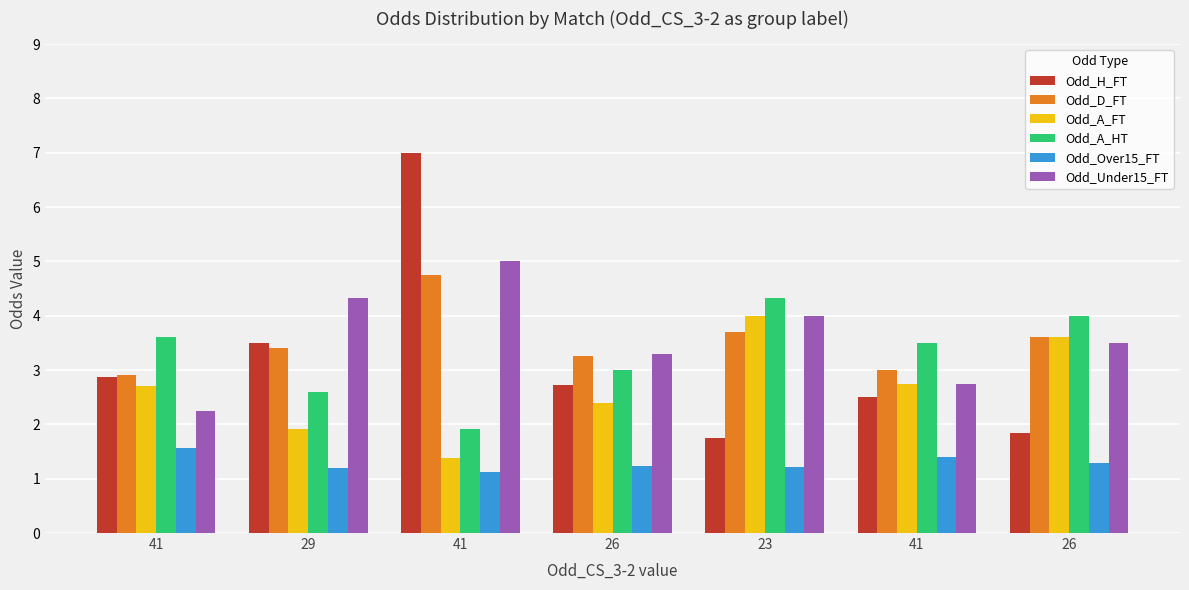

What are all the series names shown in the legend?

Odd_H_FT, Odd_D_FT, Odd_A_FT, Odd_A_HT, Odd_Over15_FT, Odd_Under15_FT